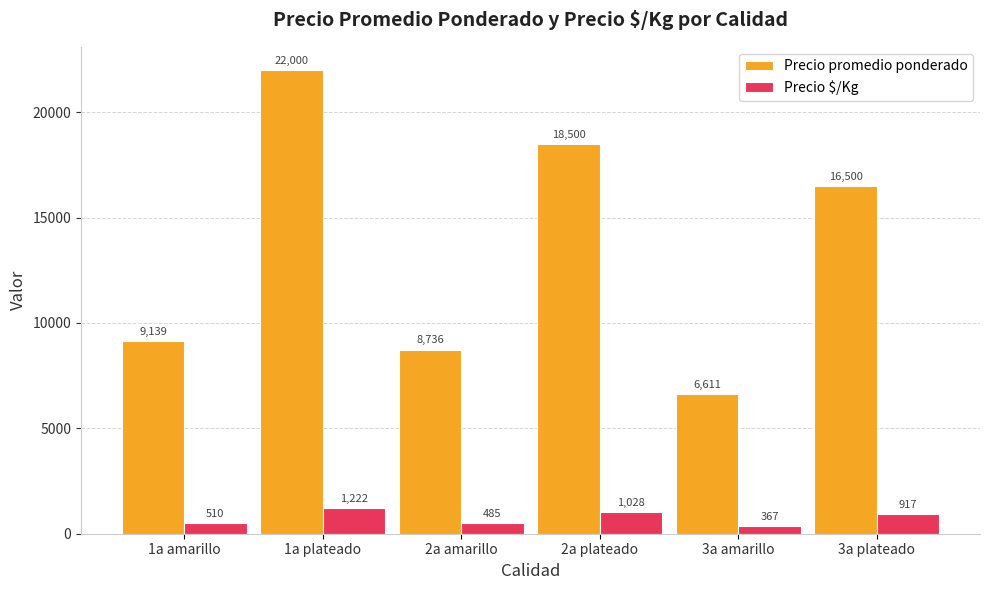

At which category is the sum across all series the highest?

1a plateado